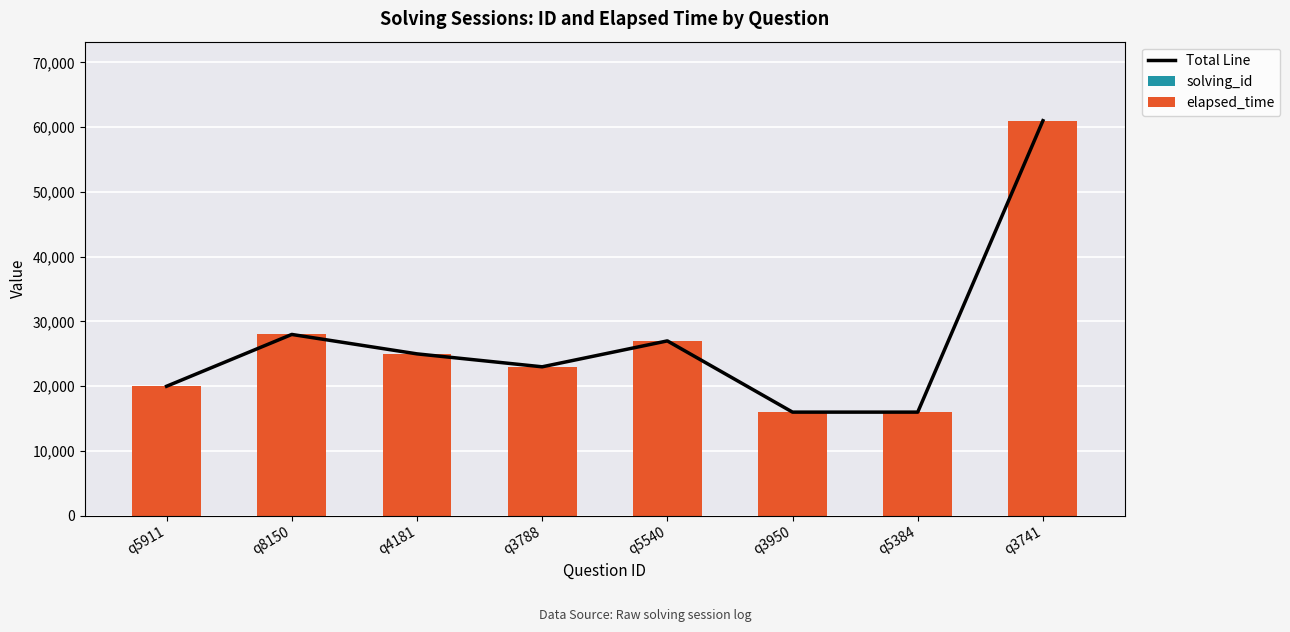

How many data points does each series have?

8